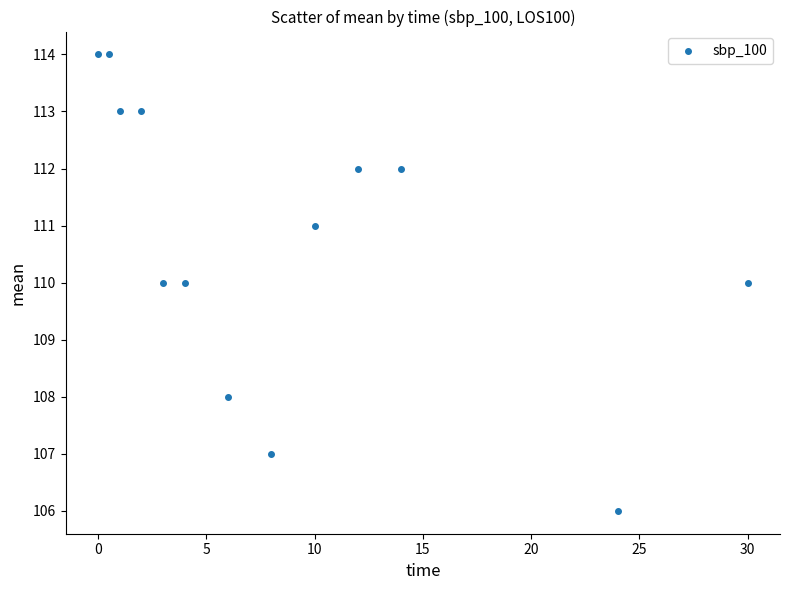

What is the range of Y values (max minus min)?

8